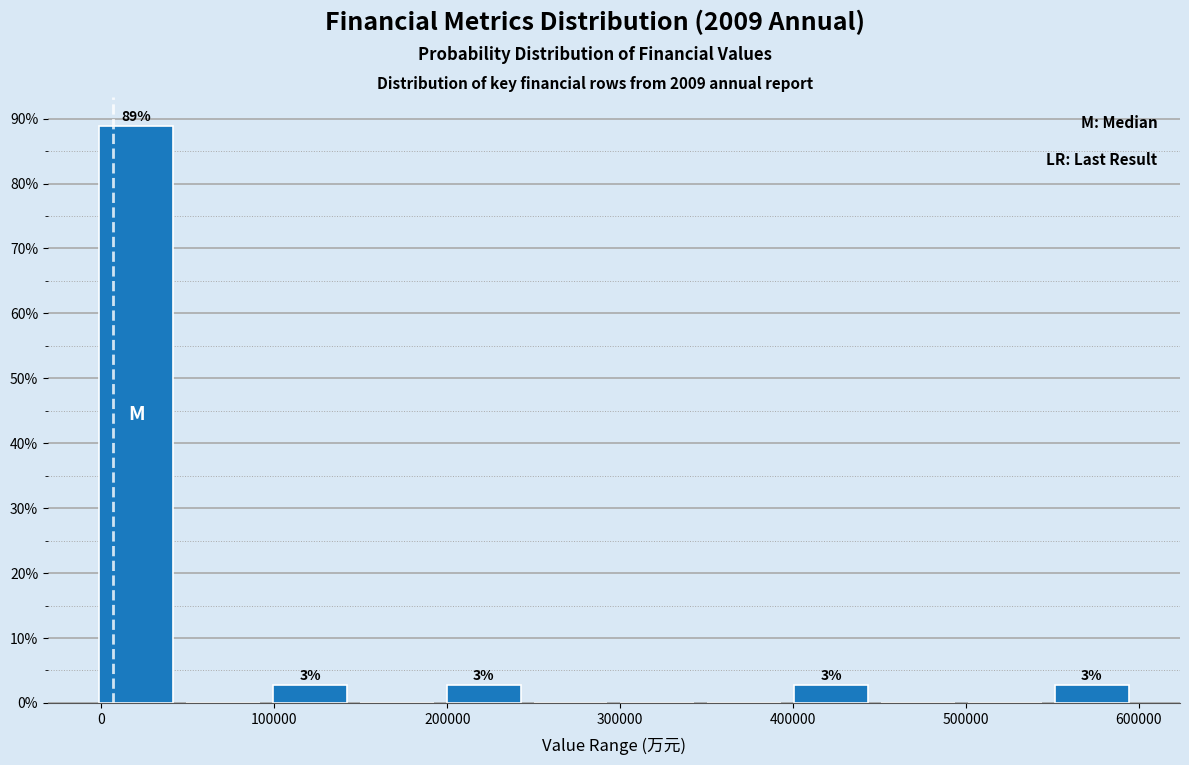

Which range on the x-axis has the tallest bar?

0 to 50000